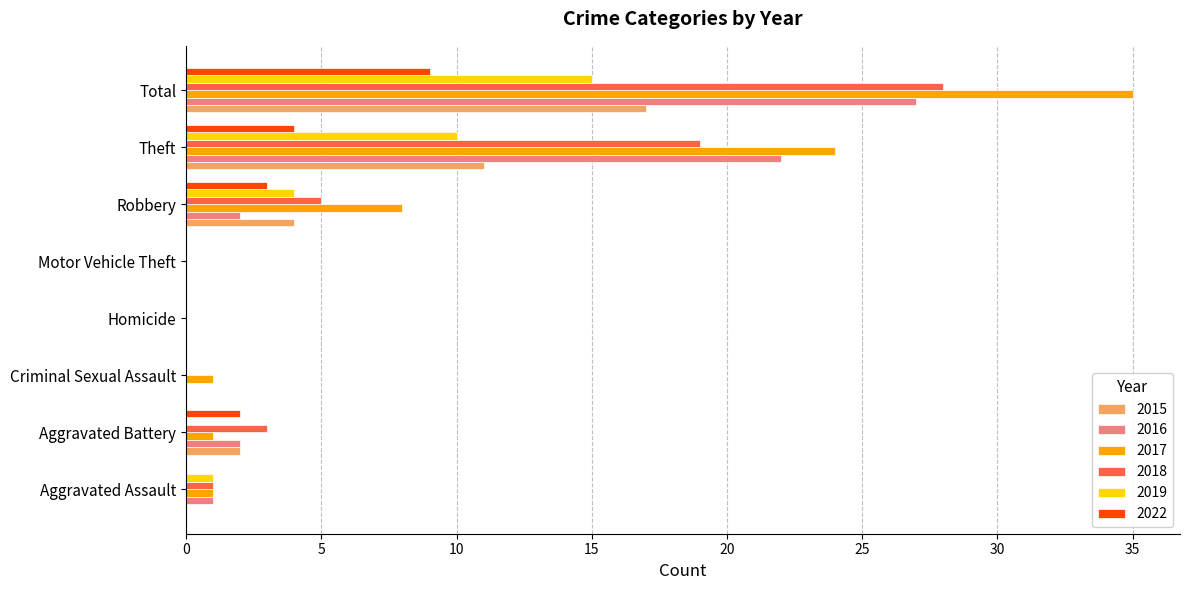

Which series changed the most between Motor Vehicle Theft and Theft?

2017